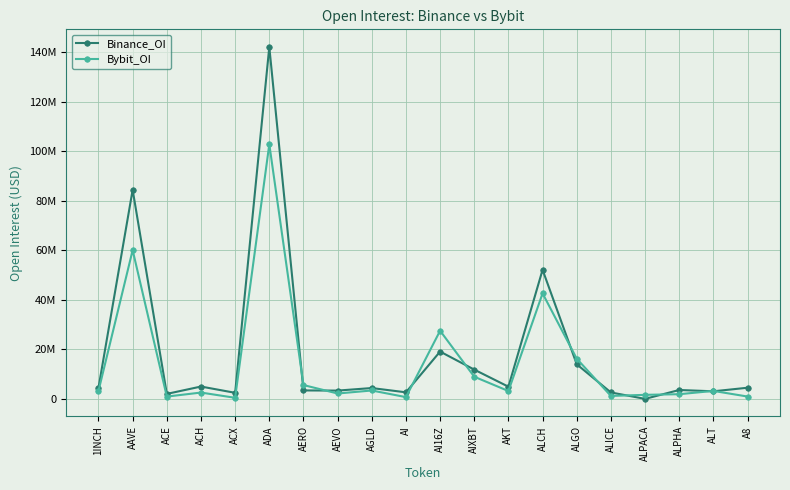

Reading left to right, transcribe all the data shown in this chart.

Binance_OI: 4510081	84383476	2021008	4991746	2458380	142059561	3421073	3357072	4382821	2657396	19107048	11822689	4928014	52098607	13977967	2604853	13085	3598338	3070531	4510081
Bybit_OI: 3218743	60043529	936651	2563637	446508	102762681	5591215	2182545	3395092	720604	27512440	8952731	3178229	42588865	16223099	1203350	1641765	1900396	3218743	956826